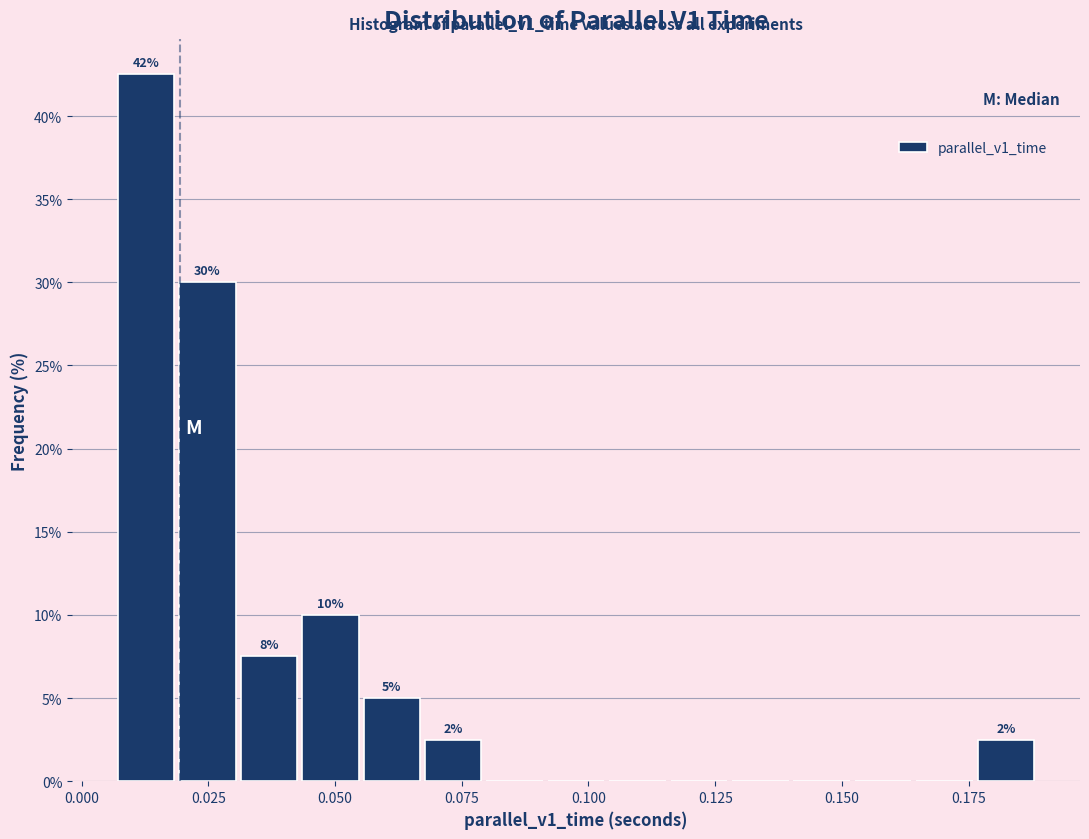

Read against the x-axis, roughly where is the centre of the tallest bar?

0.015